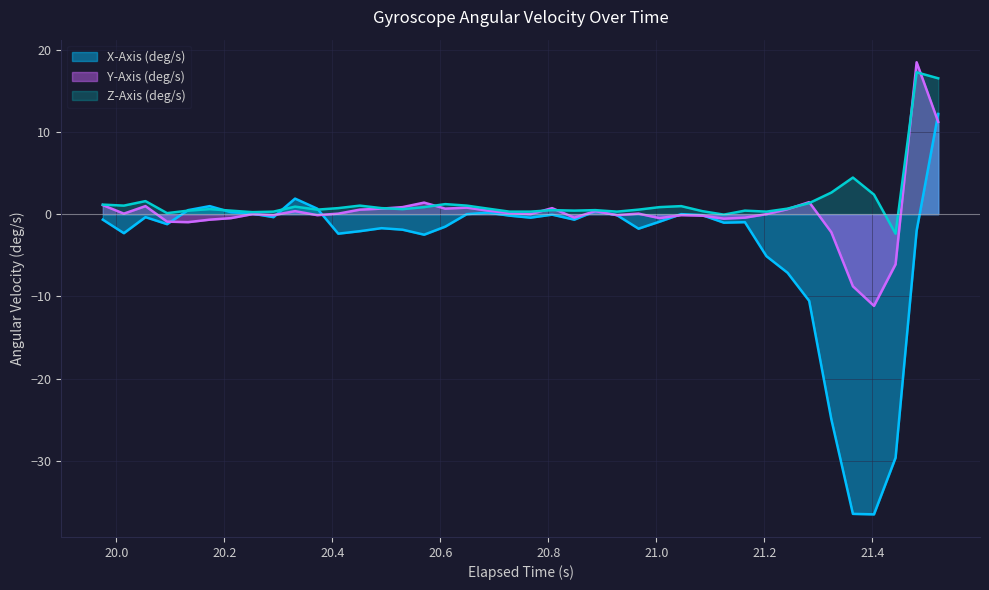

How many data points in X-Axis (deg/s) are less than 0?

29